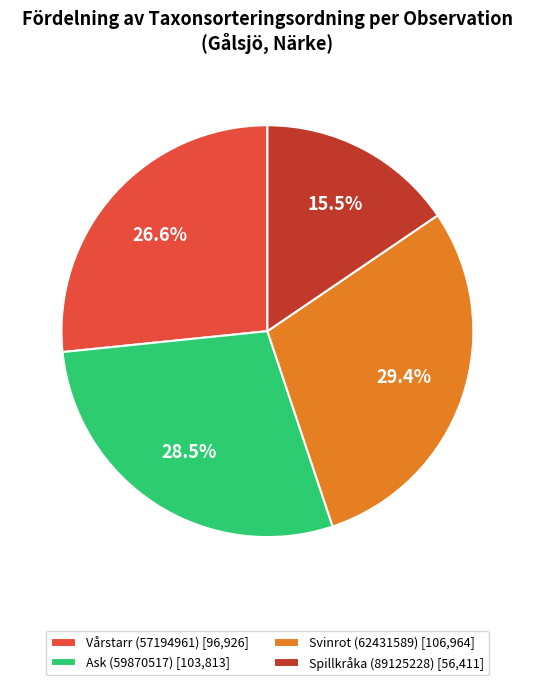

Is Ask (59870517) the majority of the pie?

No